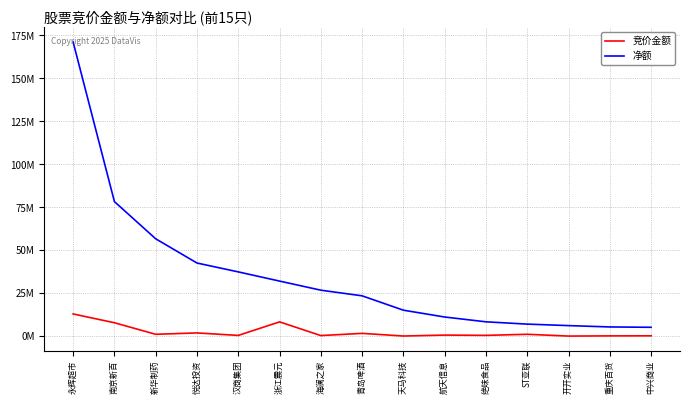

Which category has the highest value in the 净额 series?

永辉超市